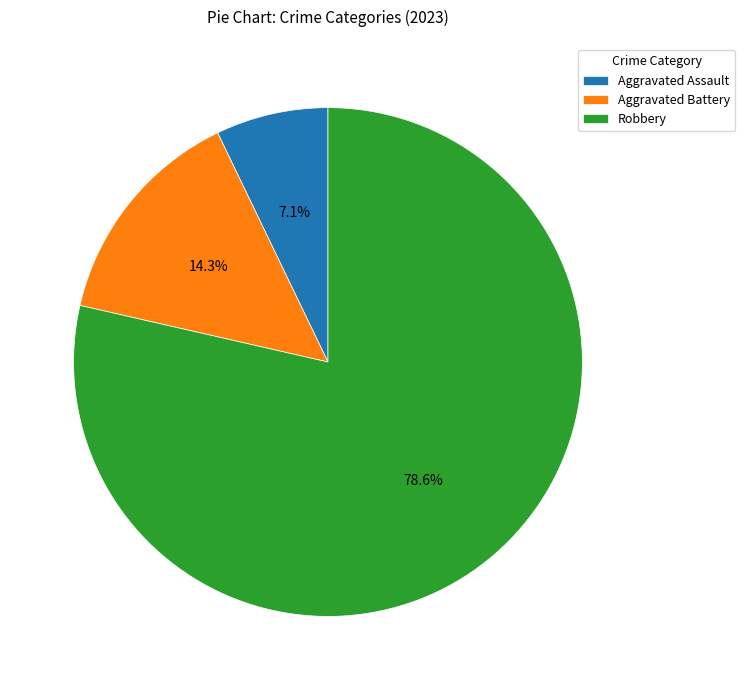

Which category has the smallest portion of the pie?

Aggravated Assault